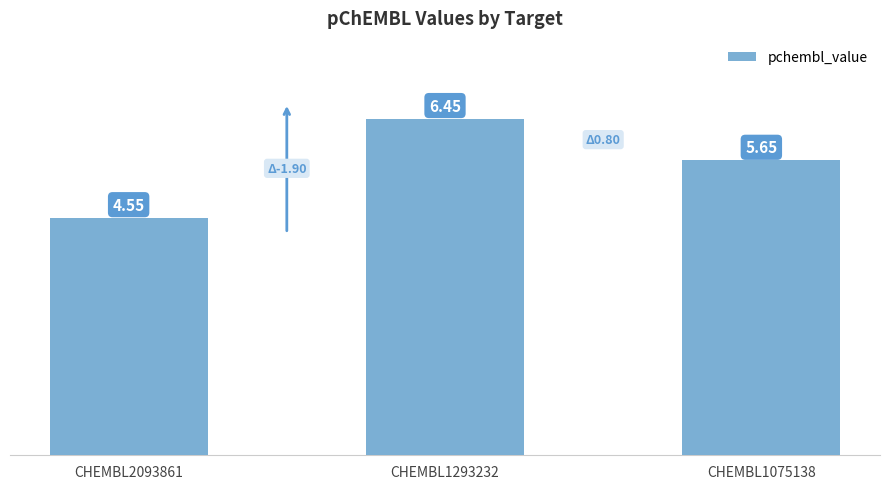

Where is the data nearest to the value 5?

CHEMBL2093861